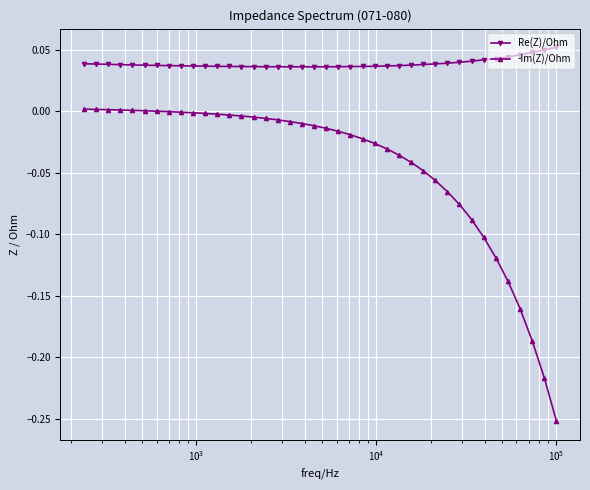

Rank the series by their maximum value, from lowest to highest.

-Im(Z)/Ohm, Re(Z)/Ohm